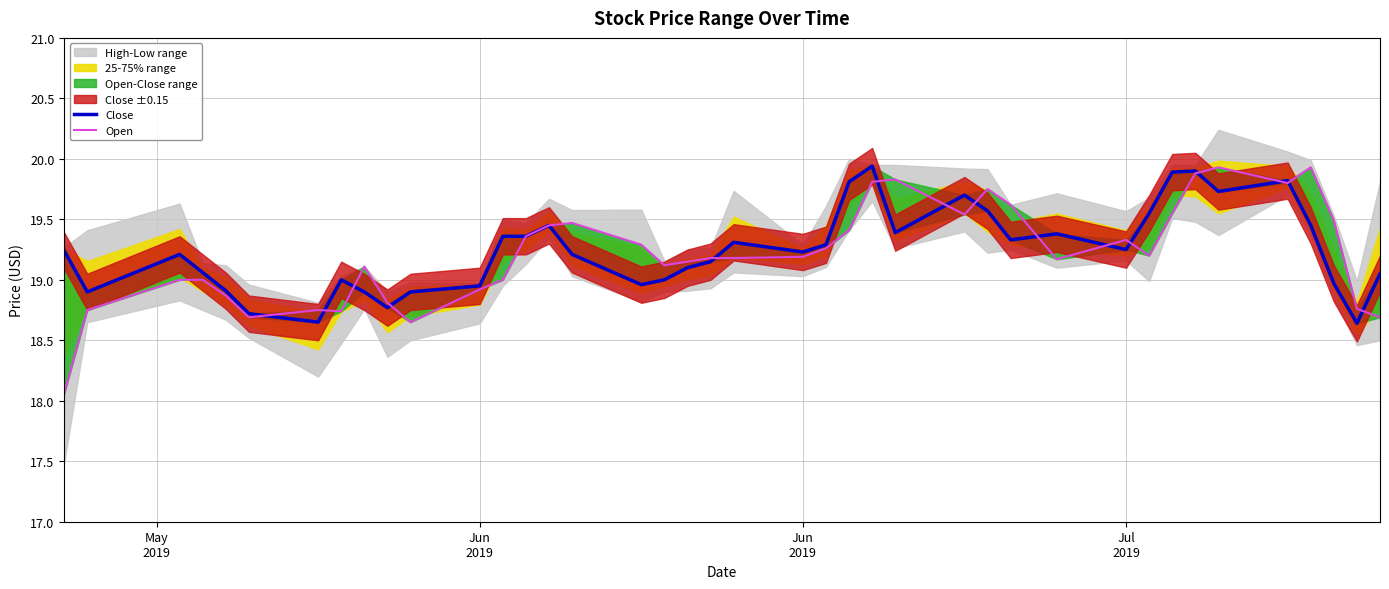

What is the greatest value displayed?

19.9